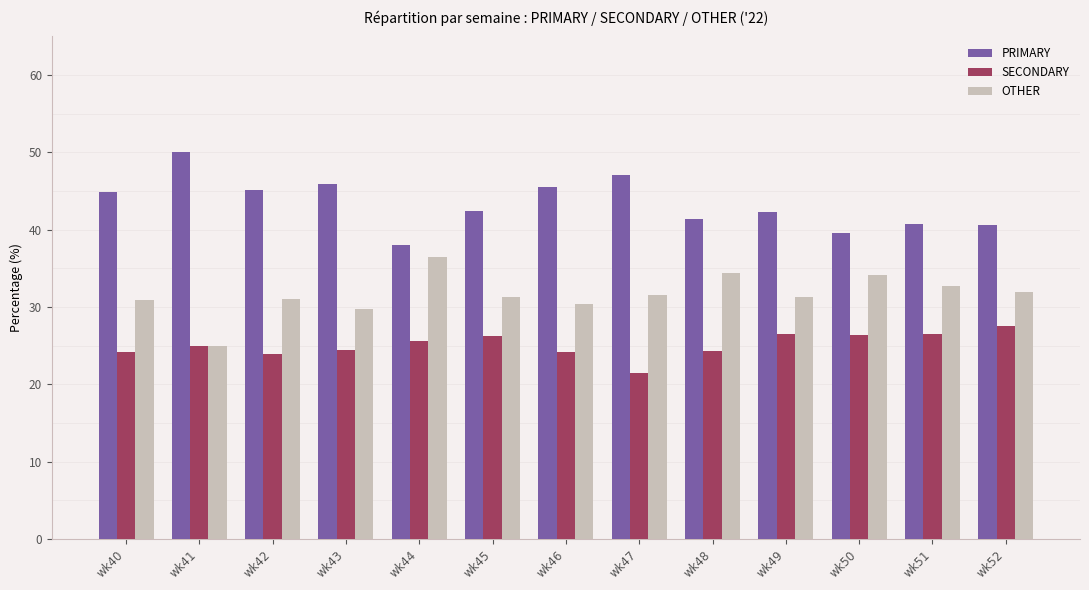

Is it true that OTHER equals 51.4 at wk49?

False